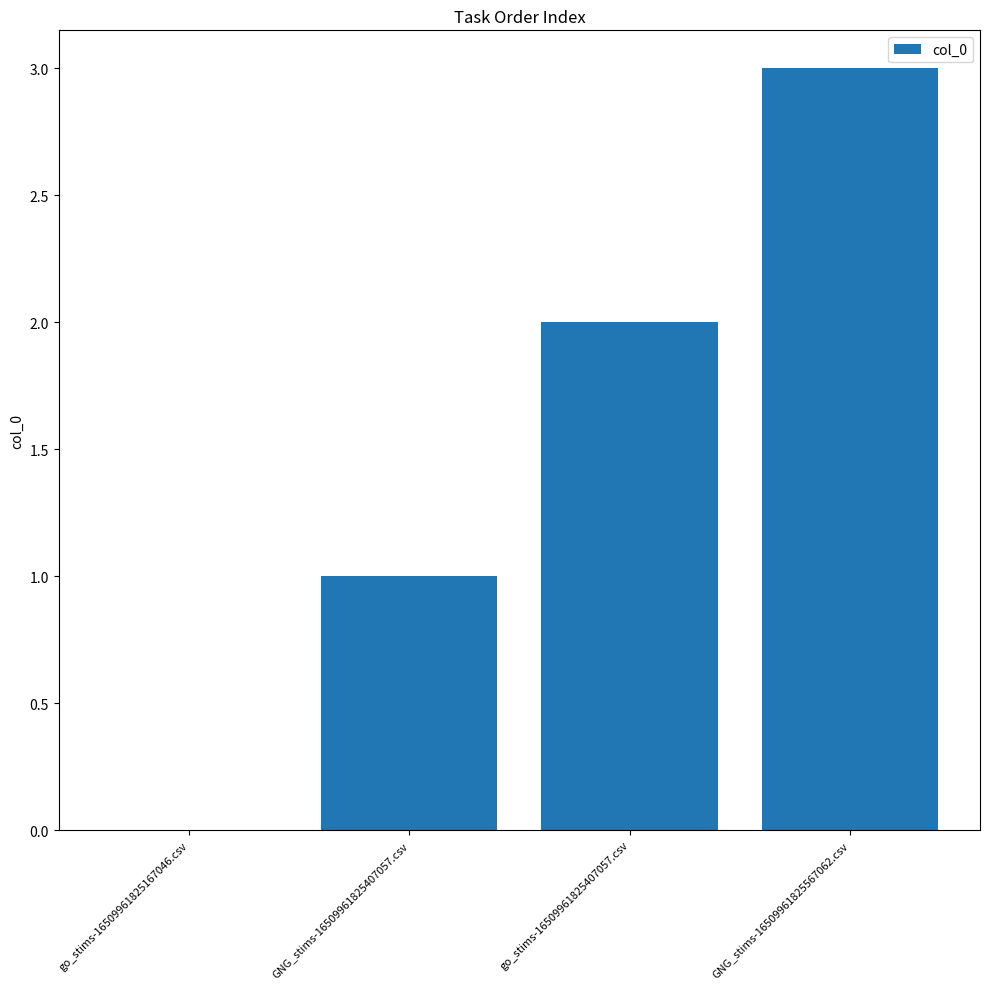

At which label is the value closest to 1?

GNG_stims-16509961825407057.csv